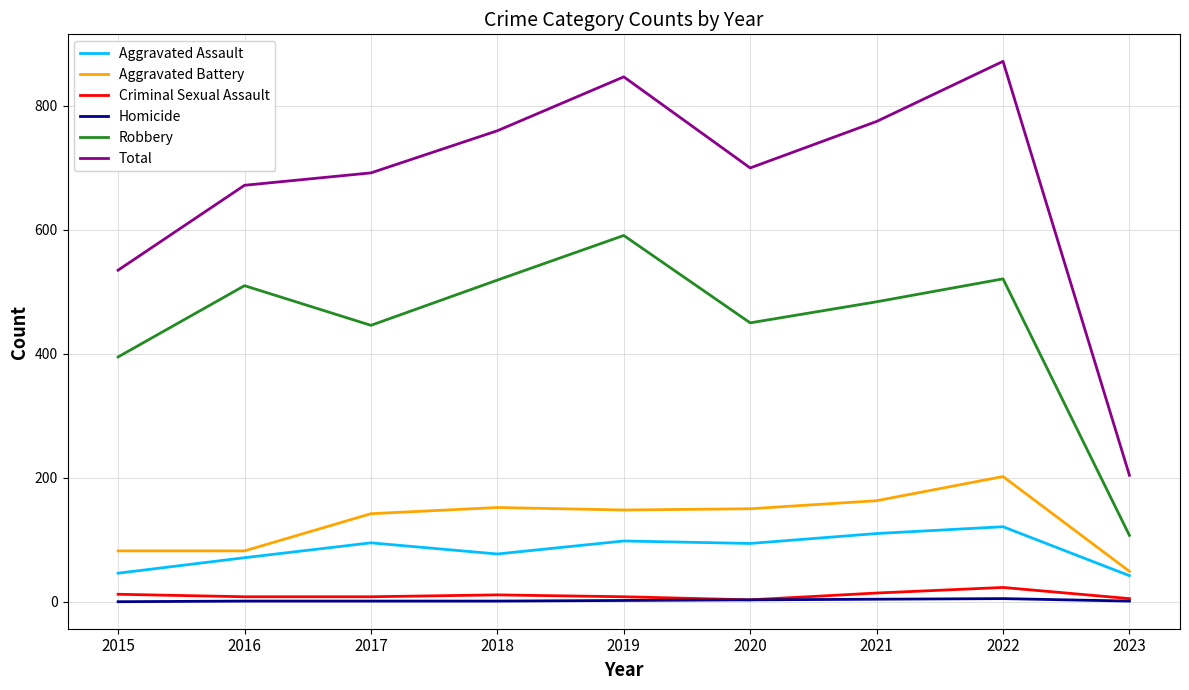

Rank the series at 2021 from highest to lowest value.

Total, Robbery, Aggravated Battery, Aggravated Assault, Criminal Sexual Assault, Homicide